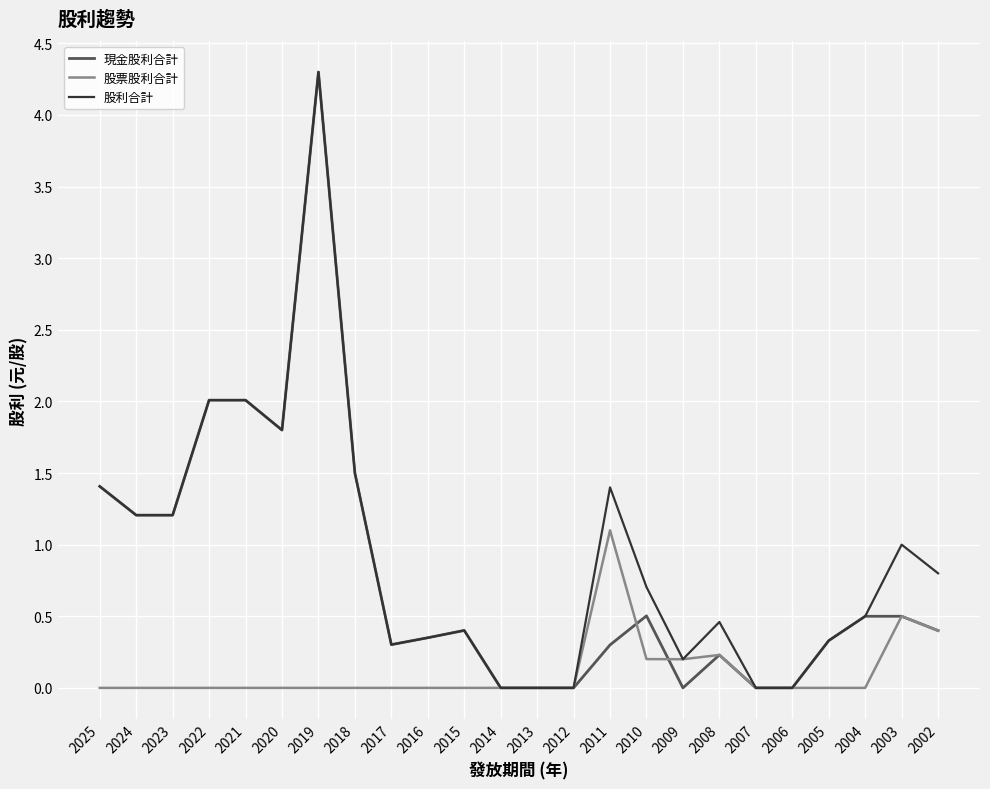

How many lines are shown in the chart?

3